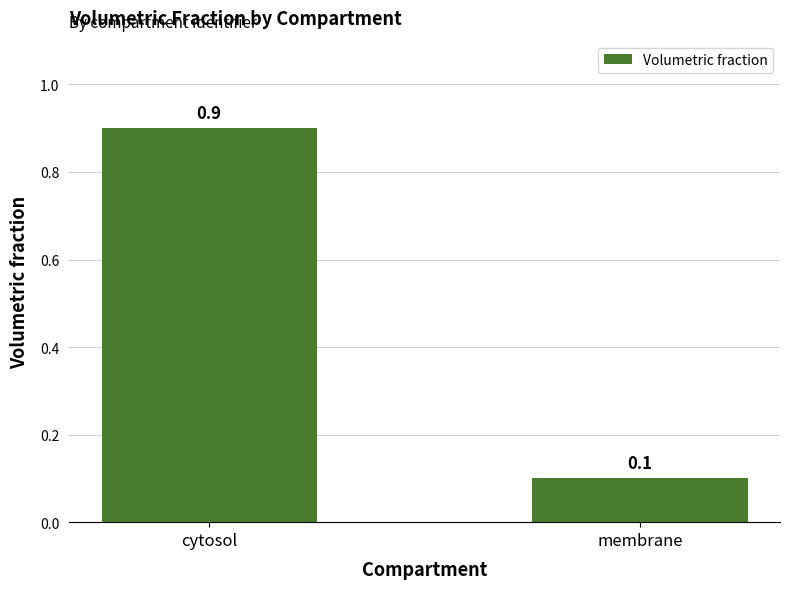

Reading left to right, extract all data points from this chart.

0.9	0.1